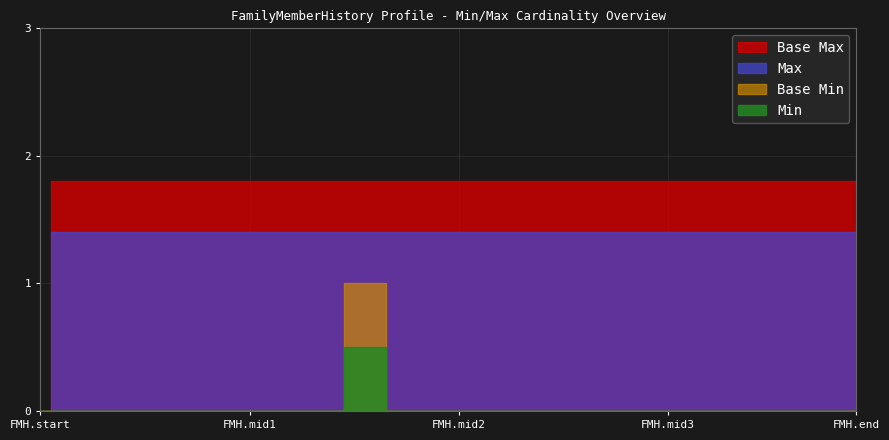

True or false: Max has more than 1 interior local peaks.

False